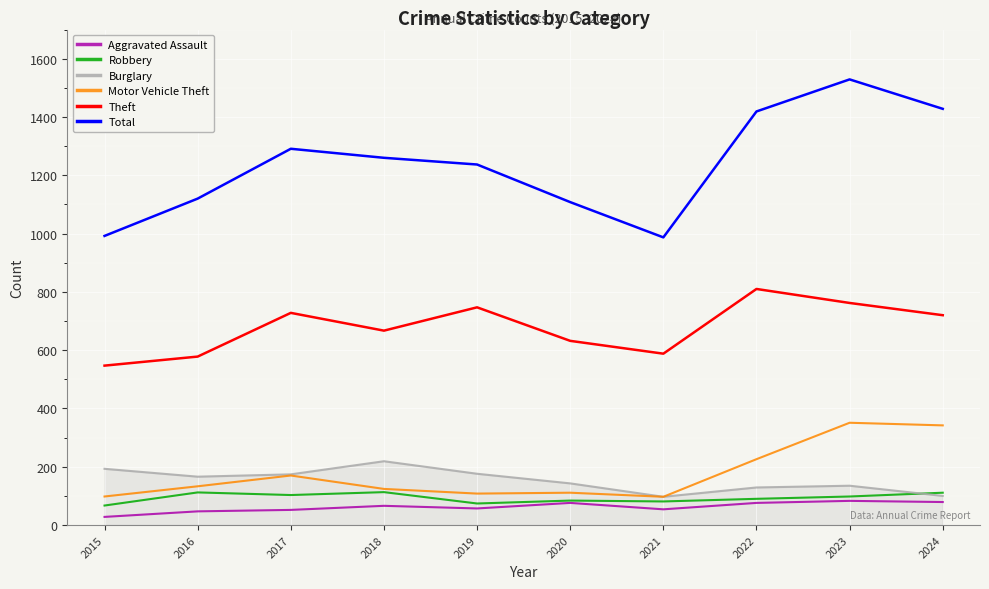

What is the highest value of the Theft series?

810